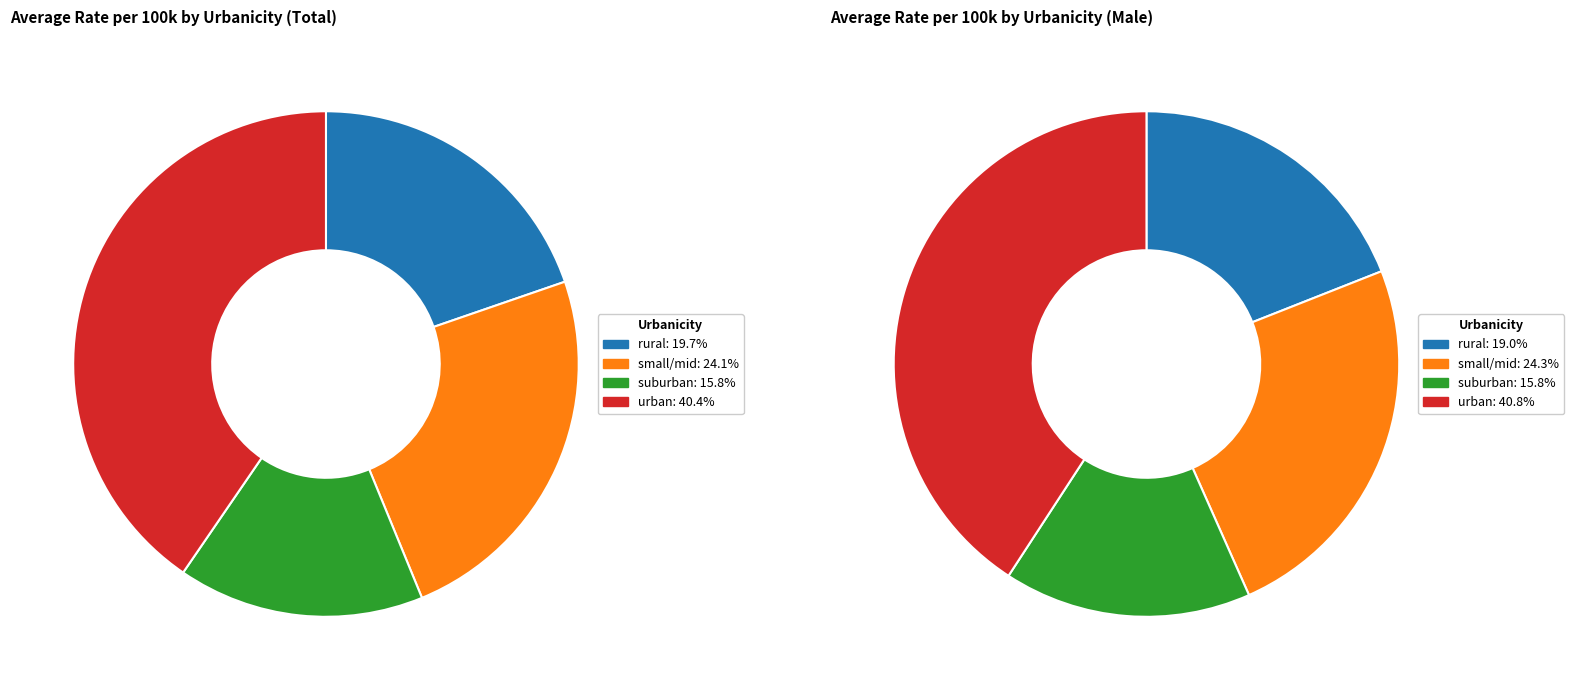

Is suburban the majority of the pie?

No